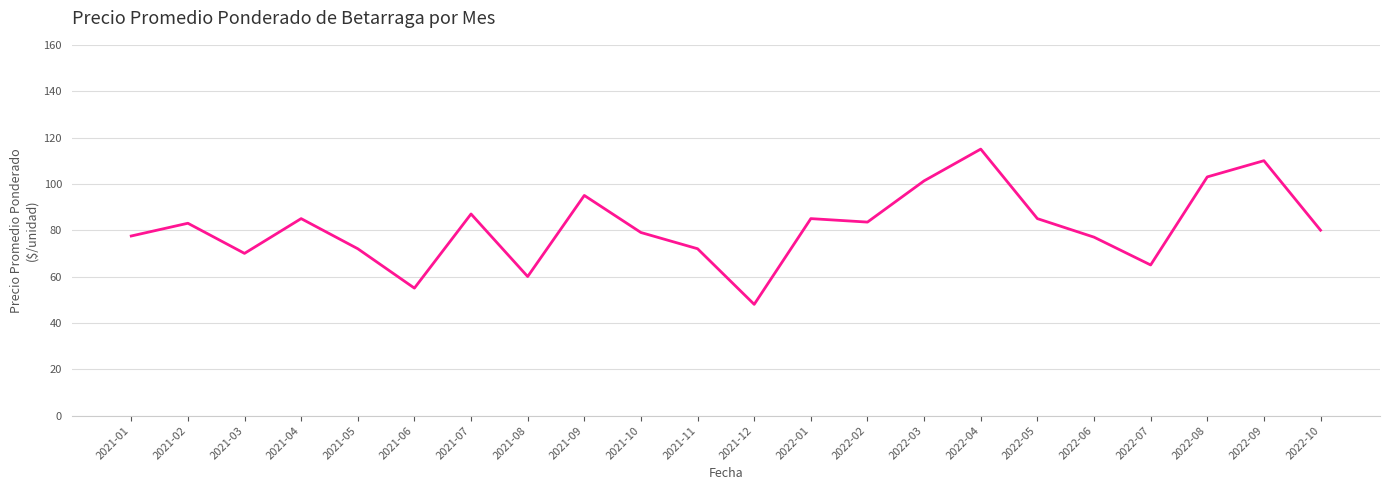

Read the value at 2021-08.

60.0